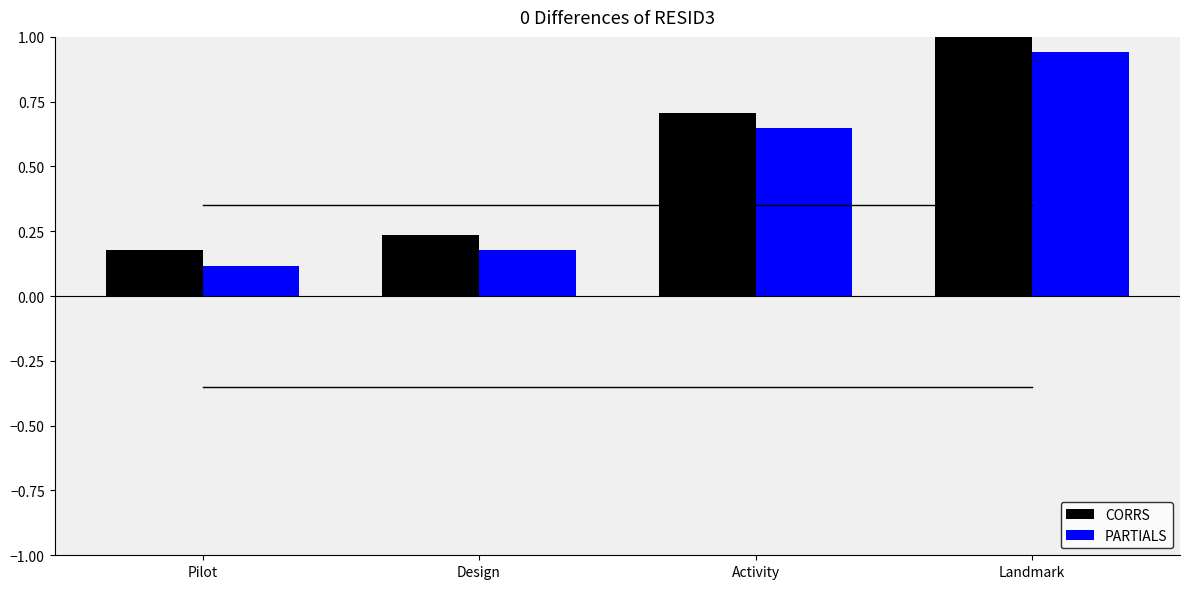

The PARTIALS series shows 0.1 at Pilot. True or false?

True